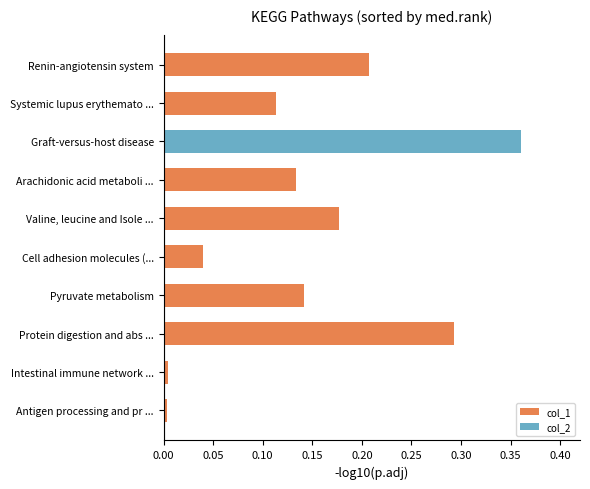

Which series has the largest total across all categories?

col_1